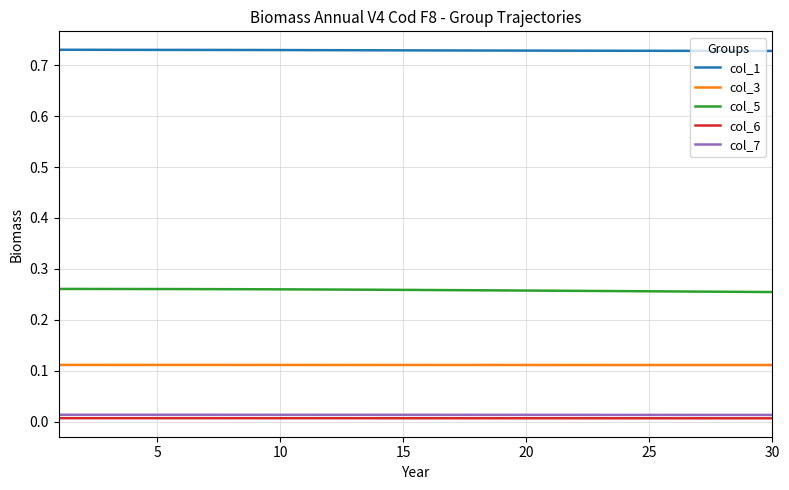

Which series has the largest total across all categories?

col_1